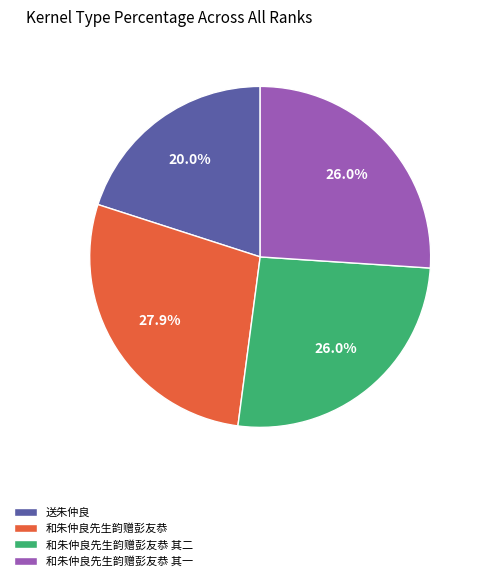

Is the sum of 送朱仲良 and 和朱仲良先生韵赠彭友恭 其一 greater than half?

No